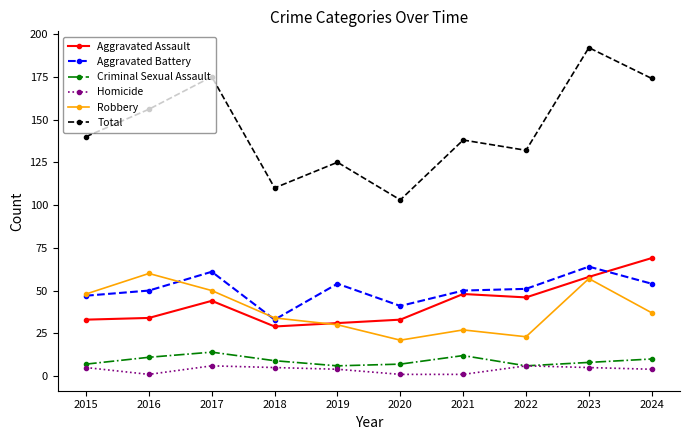

How many interior local valleys does the Total series have?

3